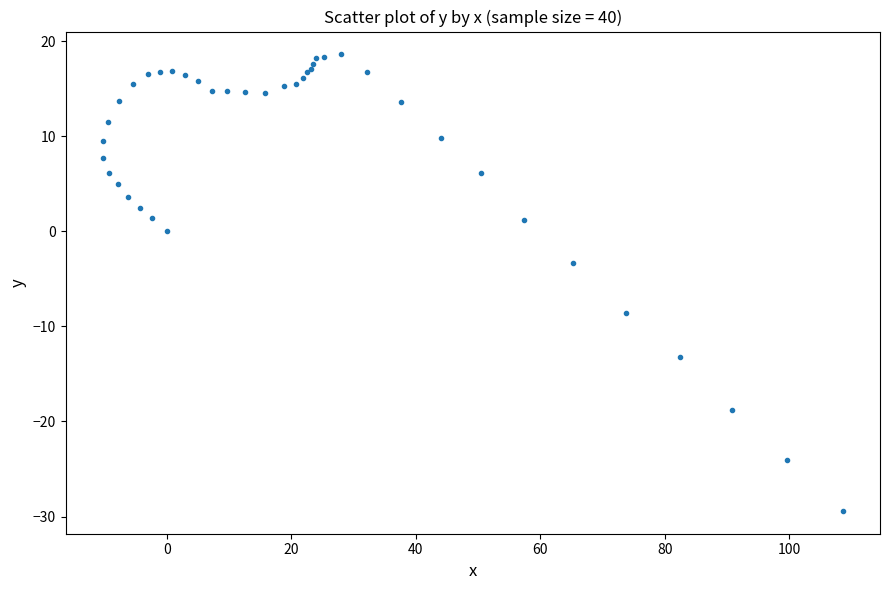

What Y value in the scatter plot is closest to -5?

-3.3